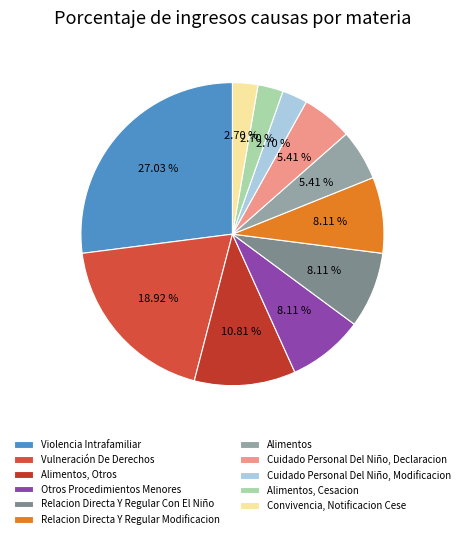

What percentage is the Cuidado Personal Del Niño, Declaracion slice, to the nearest percent?

5%